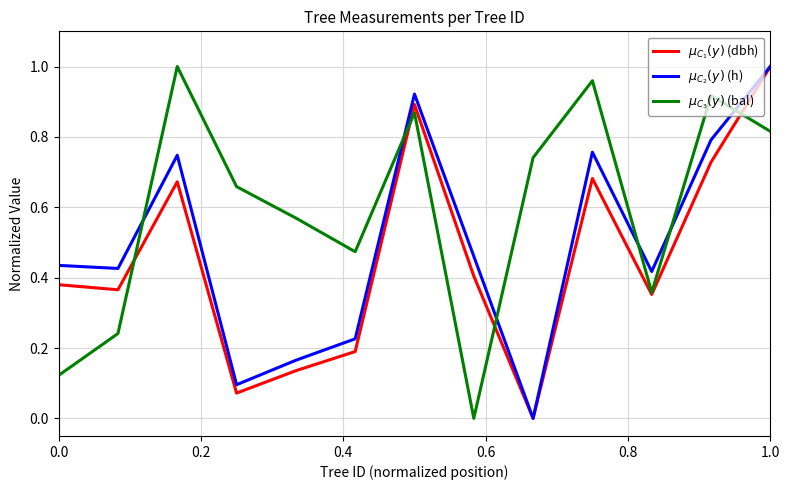

Is this an area chart (filled region under the line)?

No